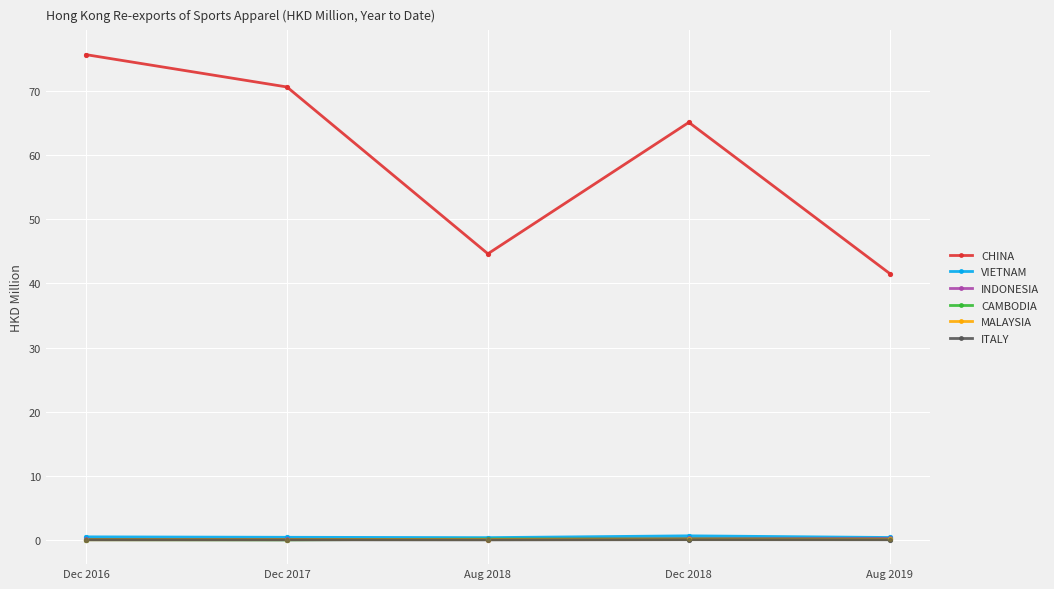

What are all the series names shown in the legend?

CHINA, VIETNAM, INDONESIA, CAMBODIA, MALAYSIA, ITALY